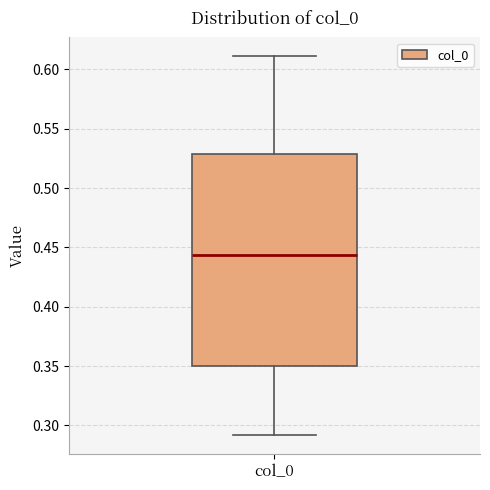

Read this box plot against the y-axis: the position of the median line, the range covered by the box, and the ends of both whiskers. The values are not printed on the chart, so give them approximately, as read against the axis.

median 0.445, box 0.350 to 0.530, whiskers 0.290 to 0.610